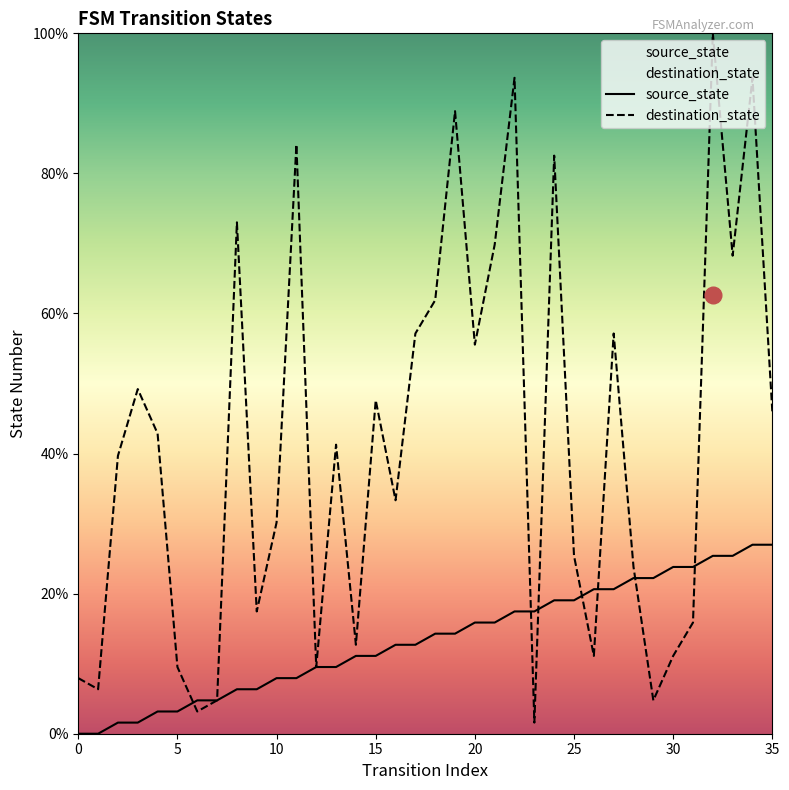

After their last crossing, which series has the higher values: source_state or destination_state?

destination_state